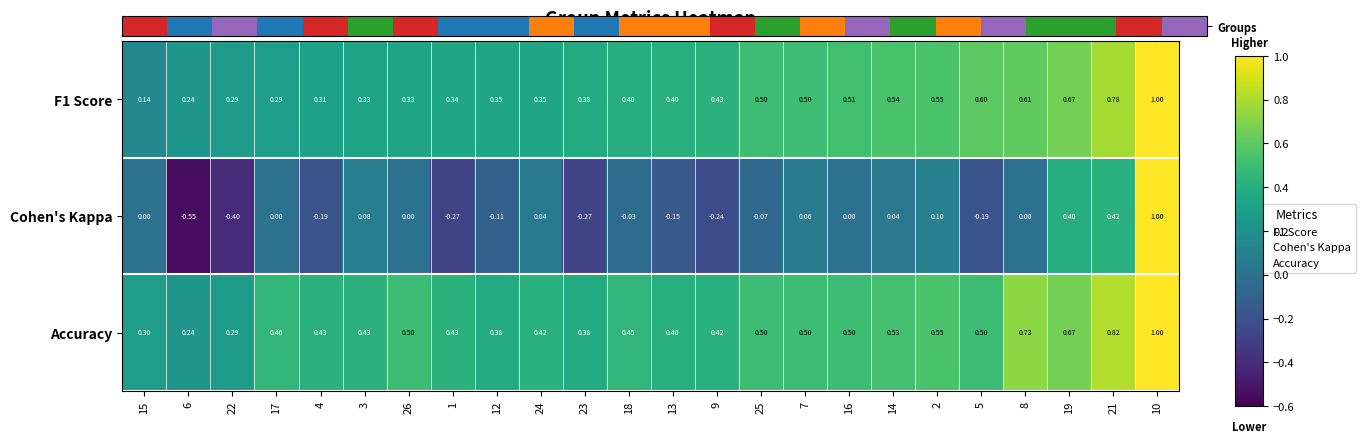

Count the number of data series in this chart.

3